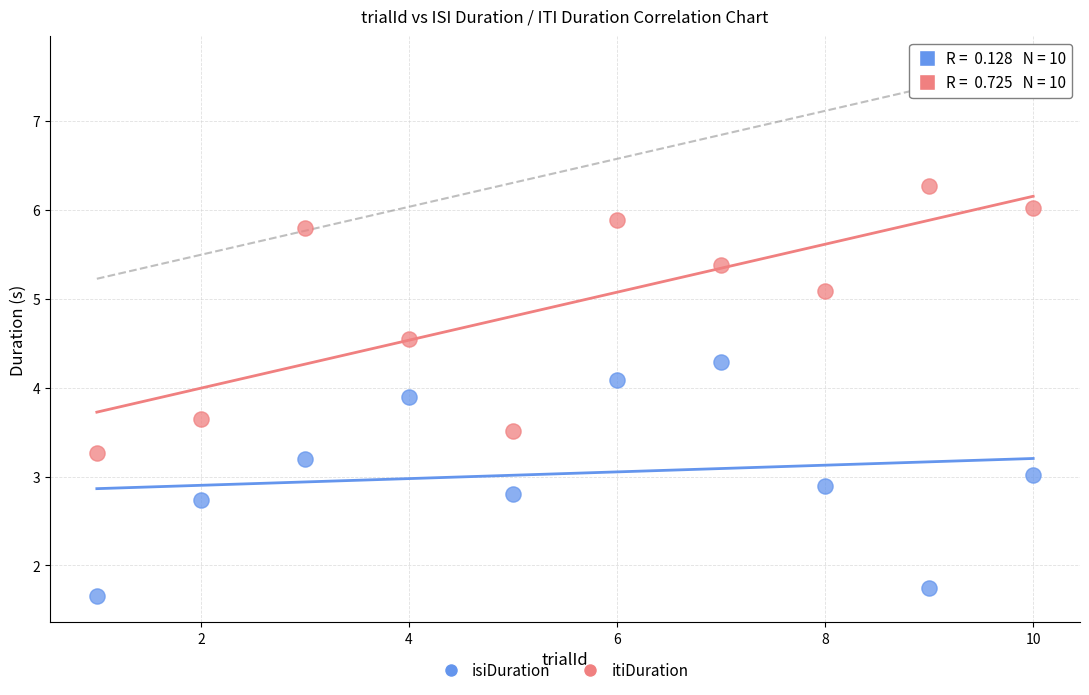

Across all data points, what is the range of Y values (max minus min)?

4.6